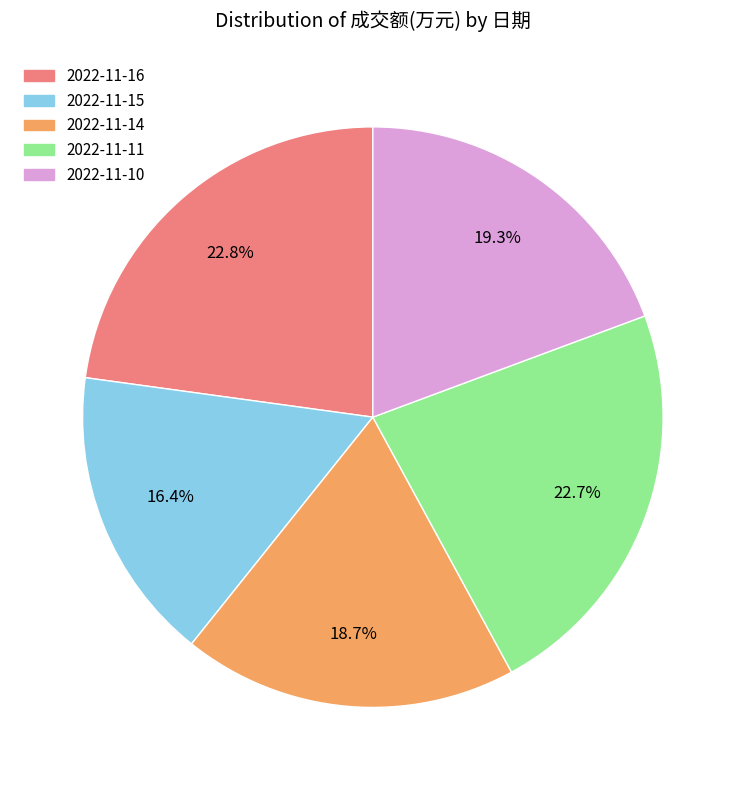

Approximately how many times larger is the value at 2022-11-10 compared to 2022-11-15?

1.2